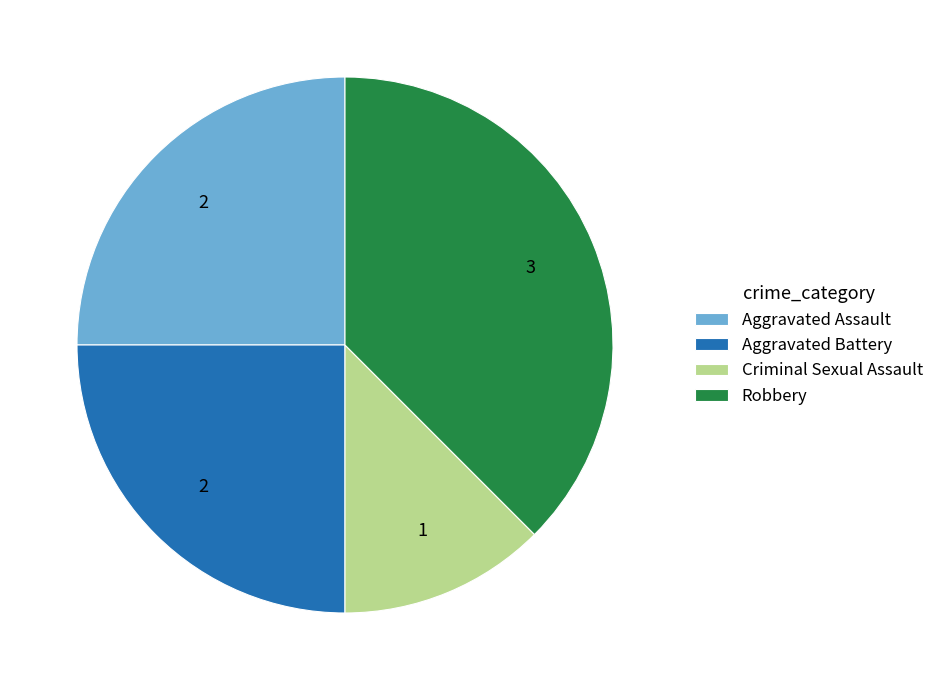

Is it true that Criminal Sexual Assault is 4% of the pie?

False